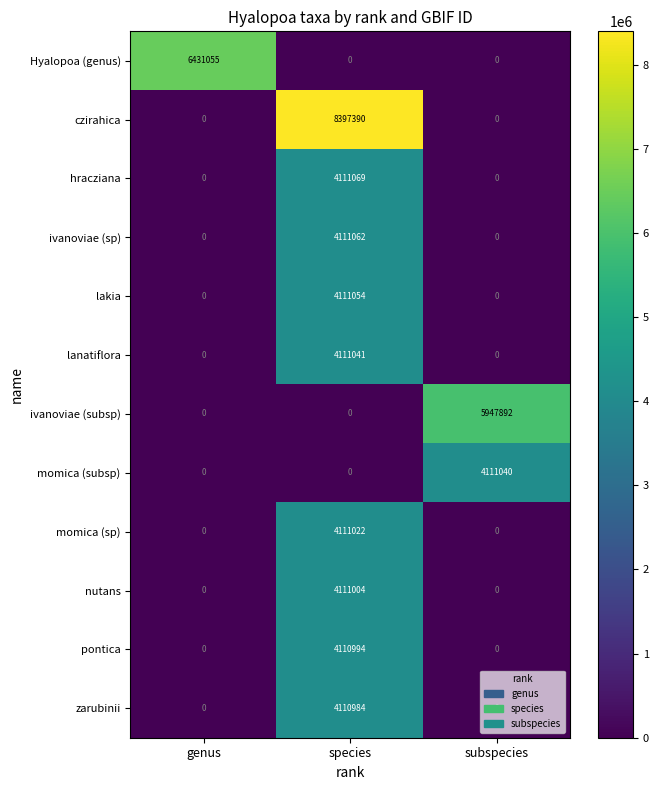

What is the difference between the highest and lowest values at subspecies?

5947892